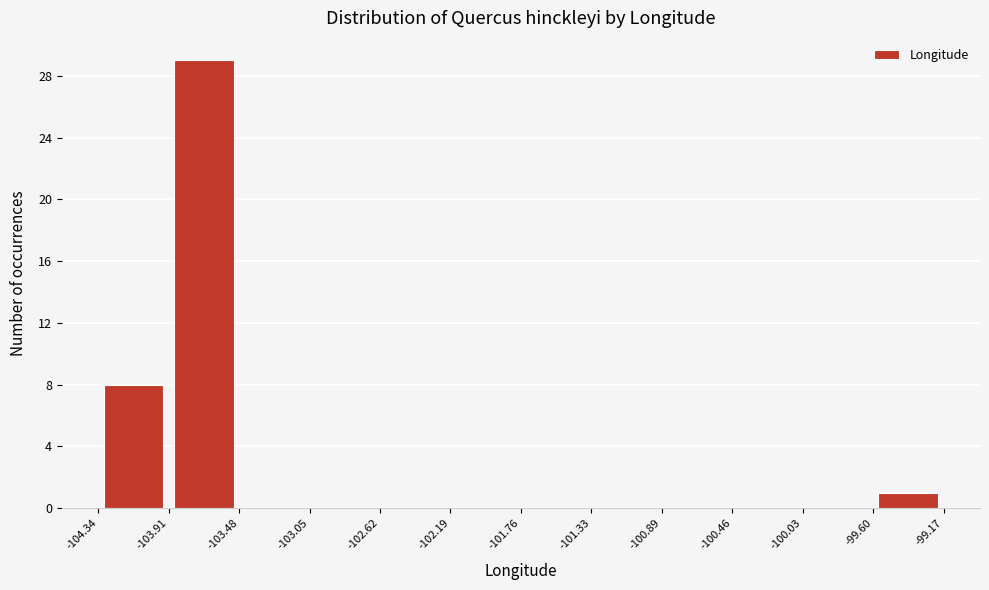

Reading left to right, transcribe this chart: for each bar, give the range it covers on the x-axis and its height. The values are not printed on the chart, so give them approximately, as read against the axis.

-104.34 to -103.91: 8
-103.91 to -103.48: 29
-103.48 to -103.05: 0
-103.05 to -102.62: 0
-102.62 to -102.19: 0
-102.19 to -101.76: 0
-101.76 to -101.33: 0
-101.33 to -100.89: 0
-100.89 to -100.46: 0
-100.46 to -100.03: 0
-100.03 to -99.60: 0
-99.60 to -99.17: 1